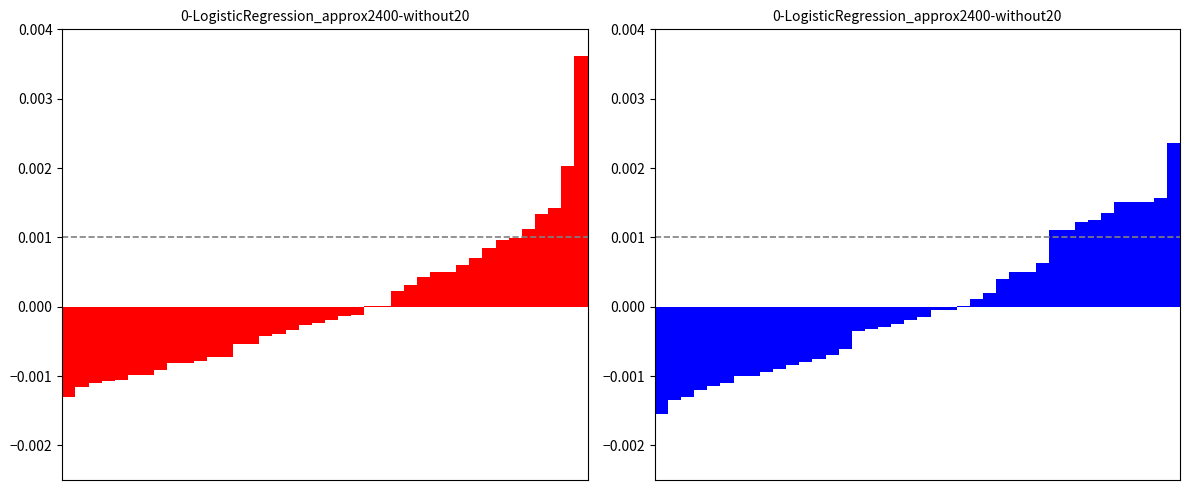

Does the chart contain stacked bars?

No